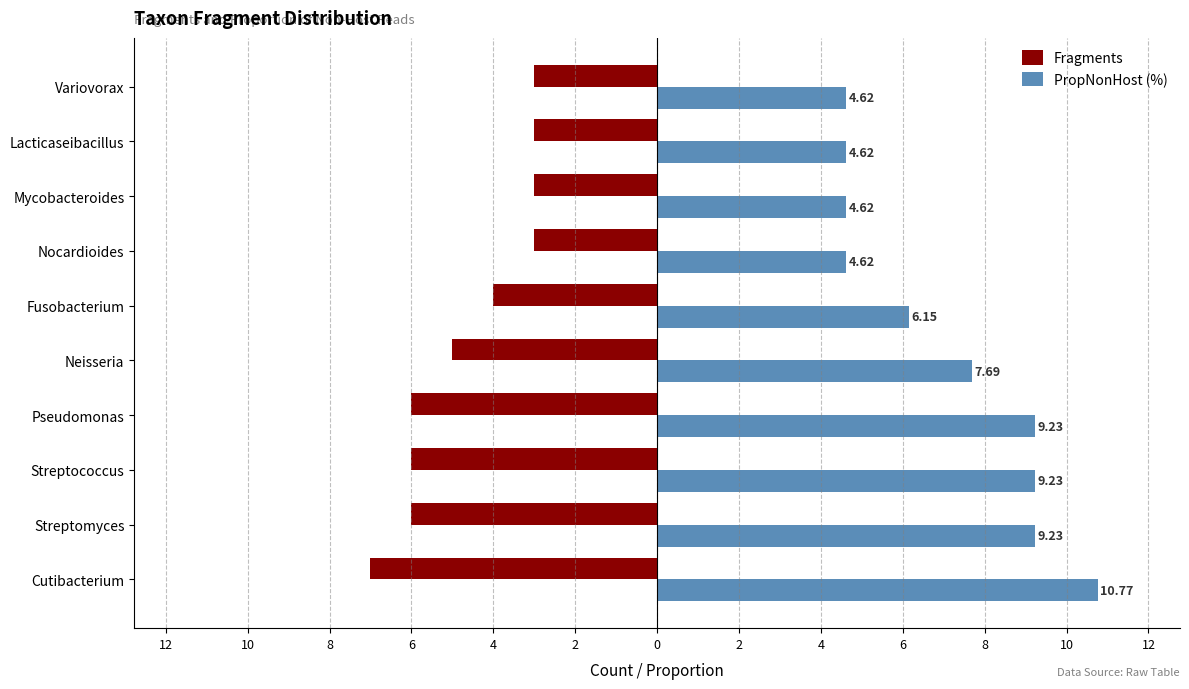

What are all the series names shown in the legend?

Fragments, PropNonHost (%)